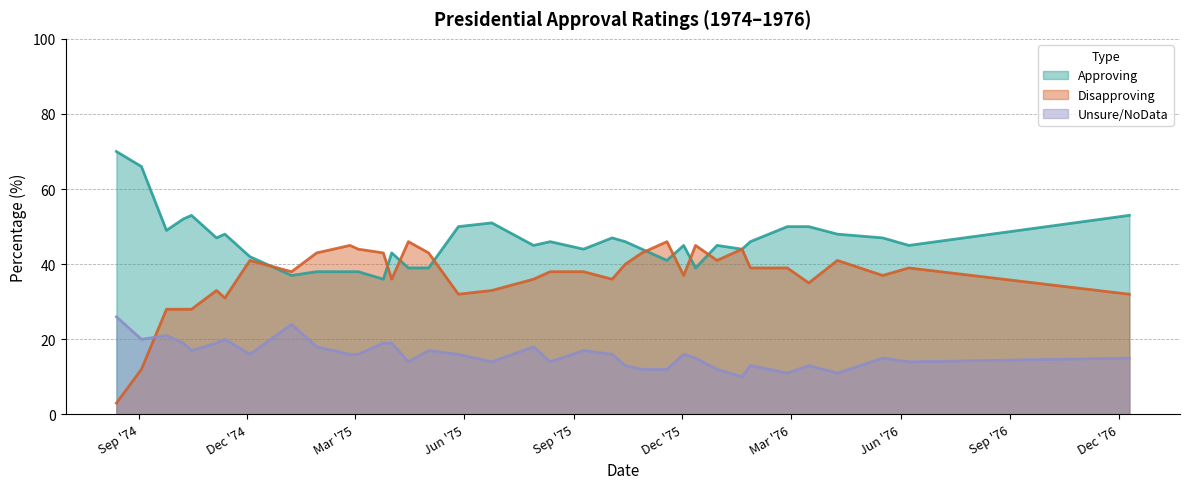

What position from the left is 1976-01-27?

30